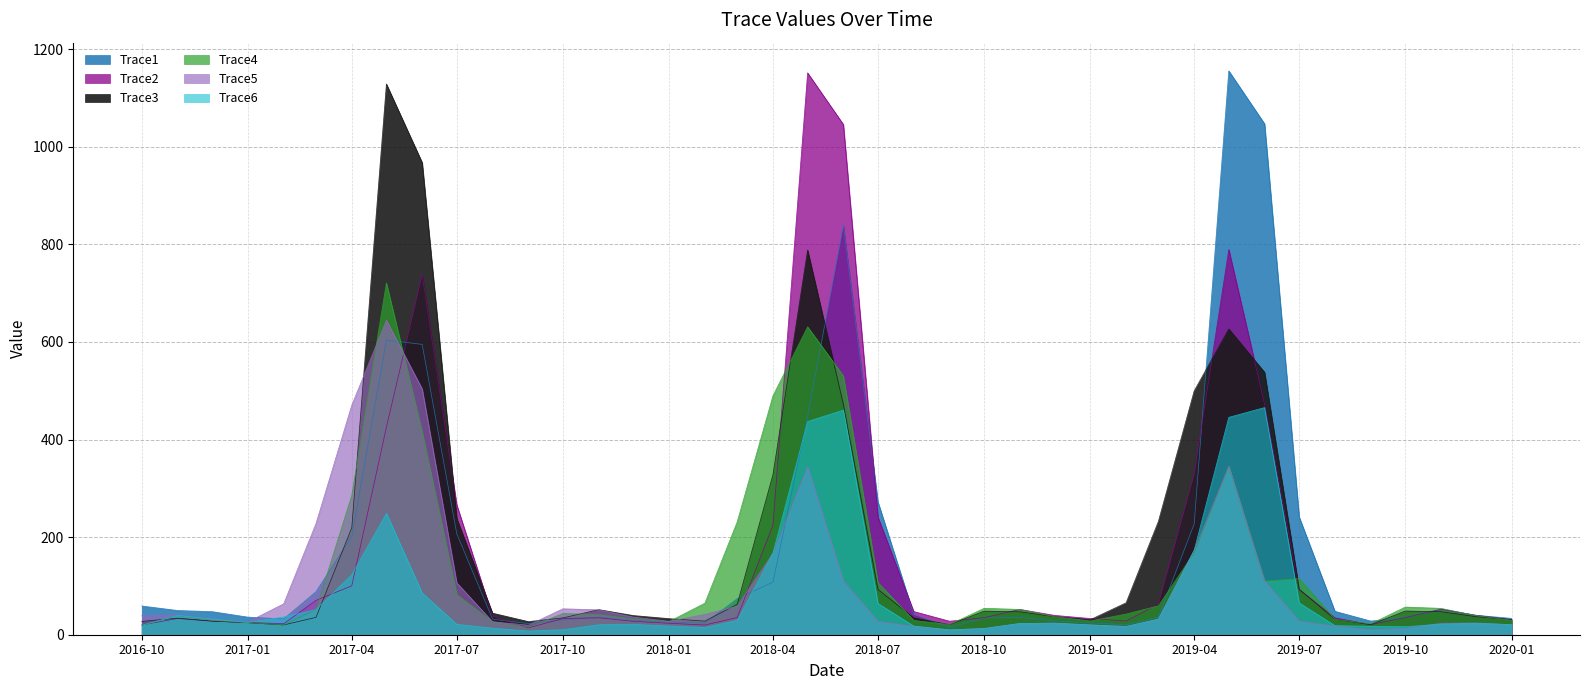

At which category does Trace2 reach its first local peak?

2016-11-01